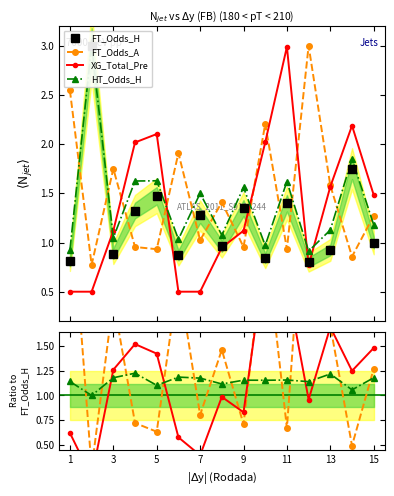

True or false: XG_Total_Pre and HT_Odds_H cross at least once.

True